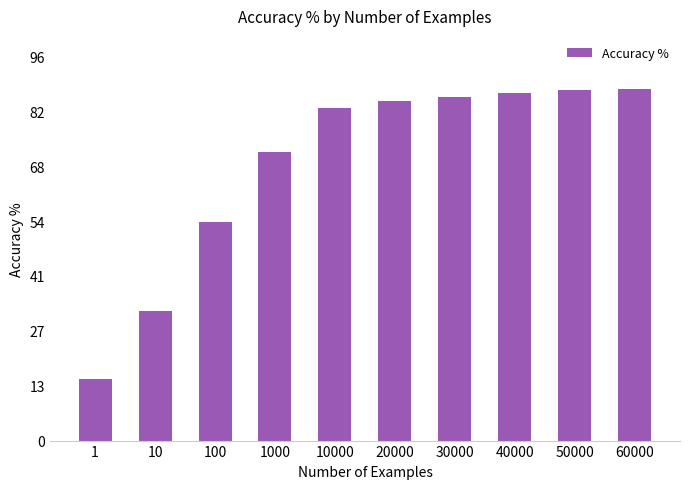

Where is the data nearest to the value 51?

100